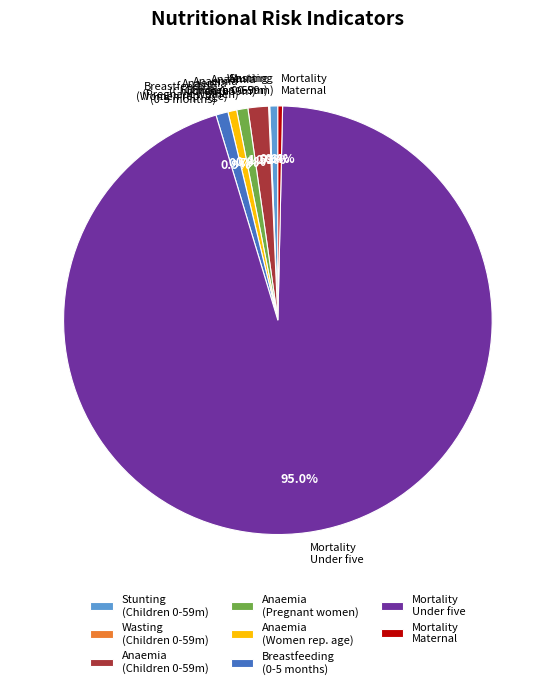

Which category has the biggest portion of the pie?

Mortality Under five